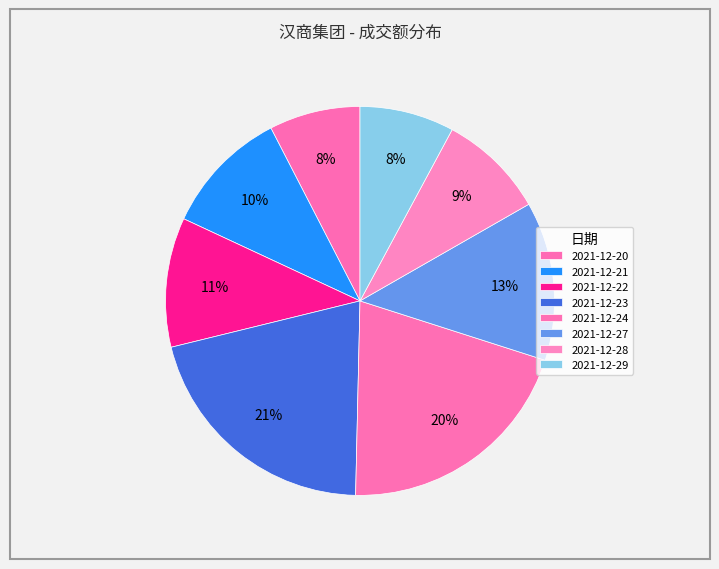

How many segments does this pie chart have?

8